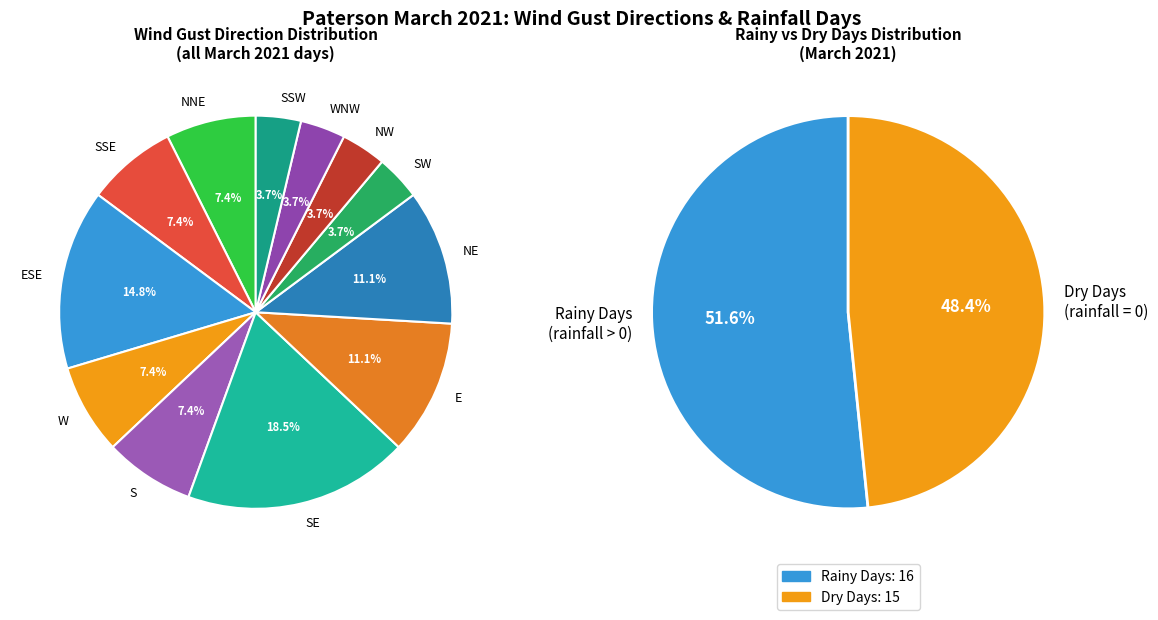

To the nearest percent, what portion does S represent?

7%